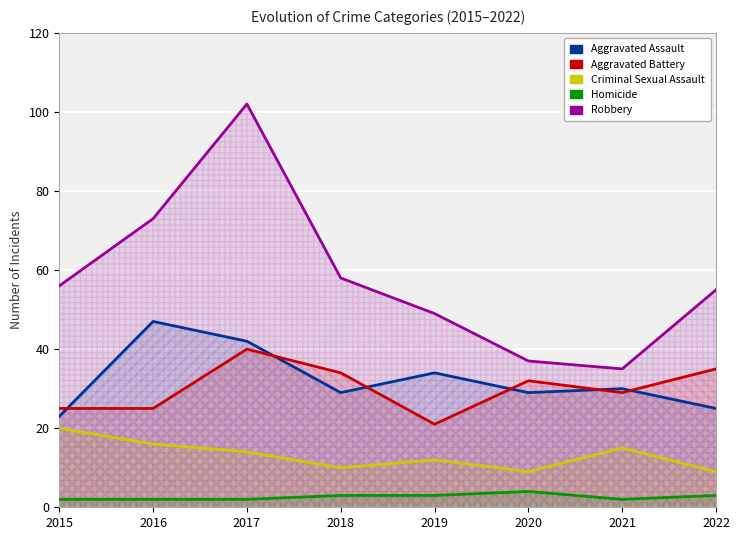

At which label does Homicide first exceed 3?

2020